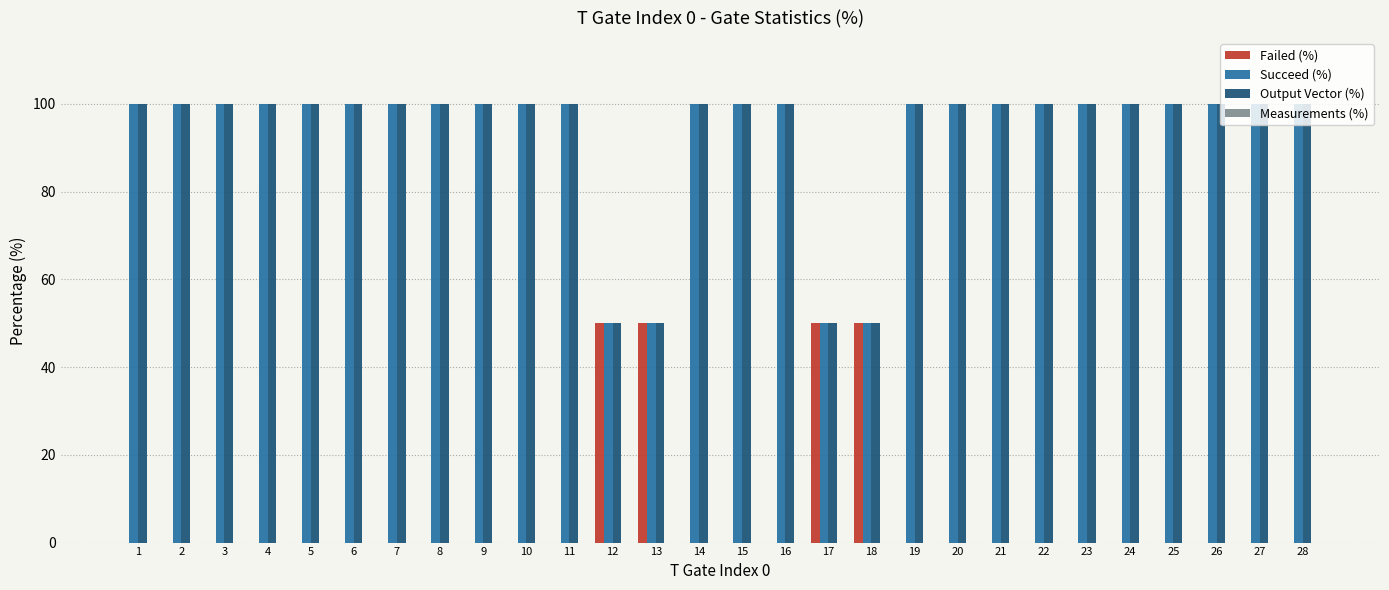

What is the sum of all Succeed (%) values?

2600